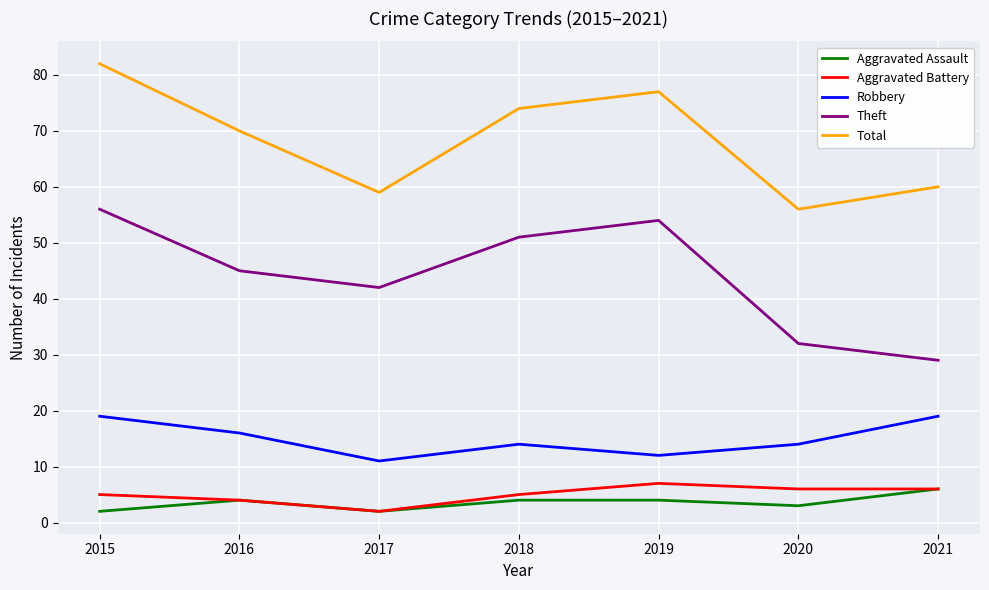

What are all the series names shown in the legend?

Aggravated Assault, Aggravated Battery, Robbery, Theft, Total